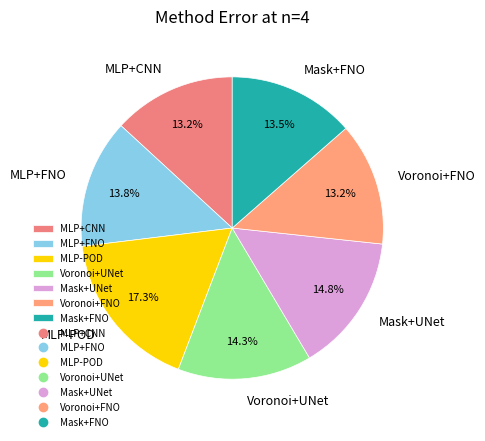

True or false: MLP+CNN accounts for 13% of the total.

True